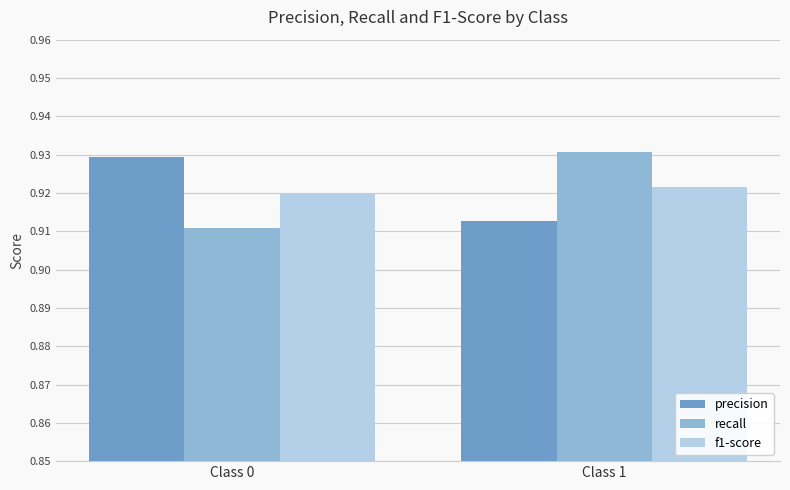

At which label is recall closest to 0?

Class 0